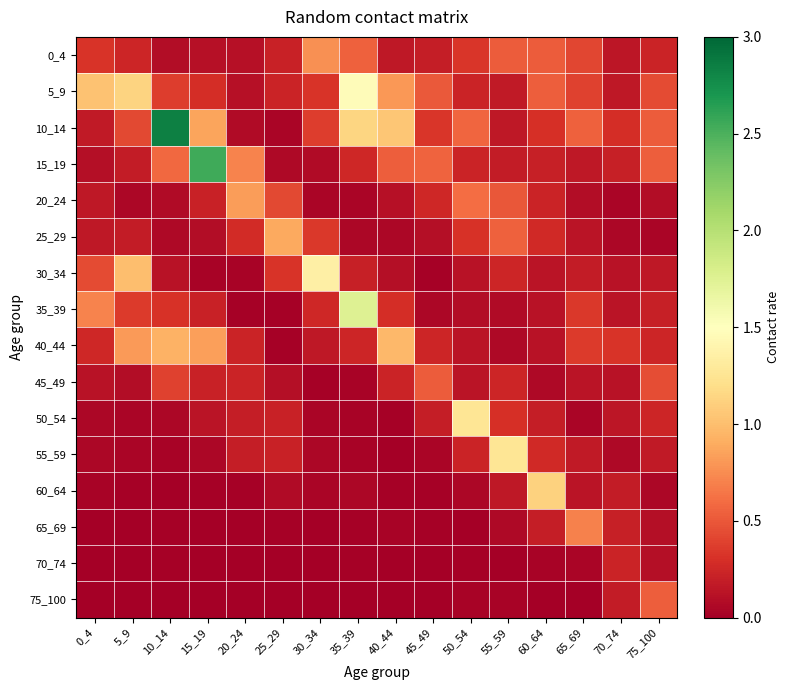

Which series has the largest total across all categories?

10_14